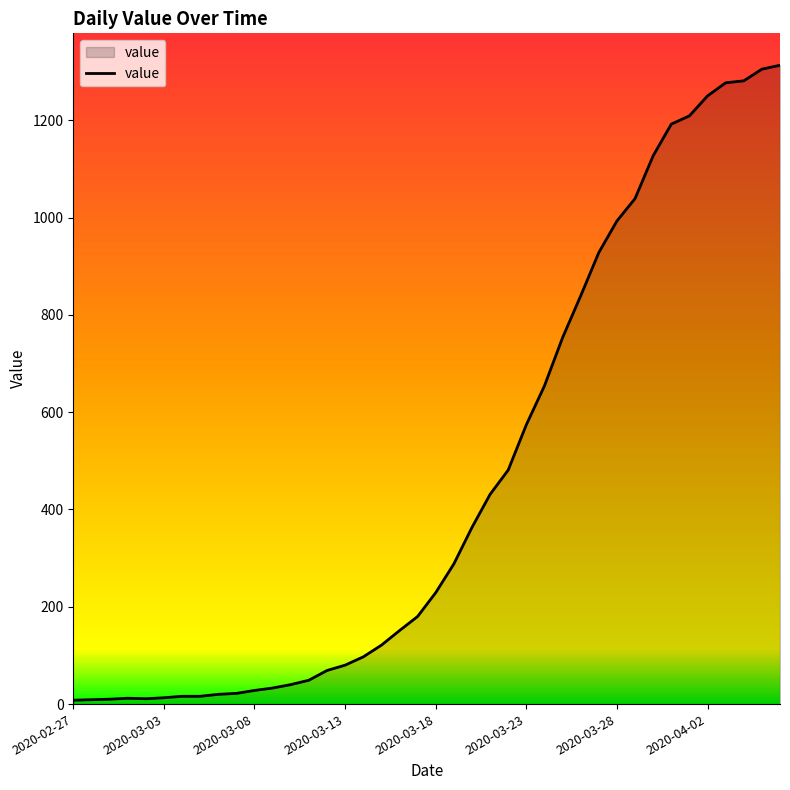

What is the greatest value displayed?

1313